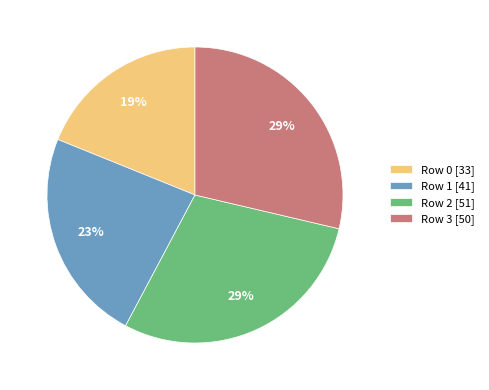

Is there a majority slice in this chart?

No